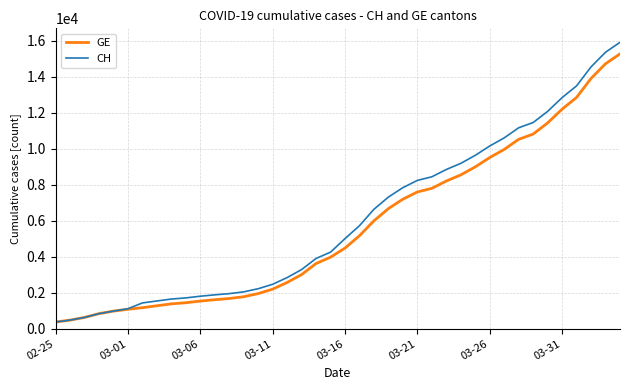

What is the highest value of the CH series?

15926